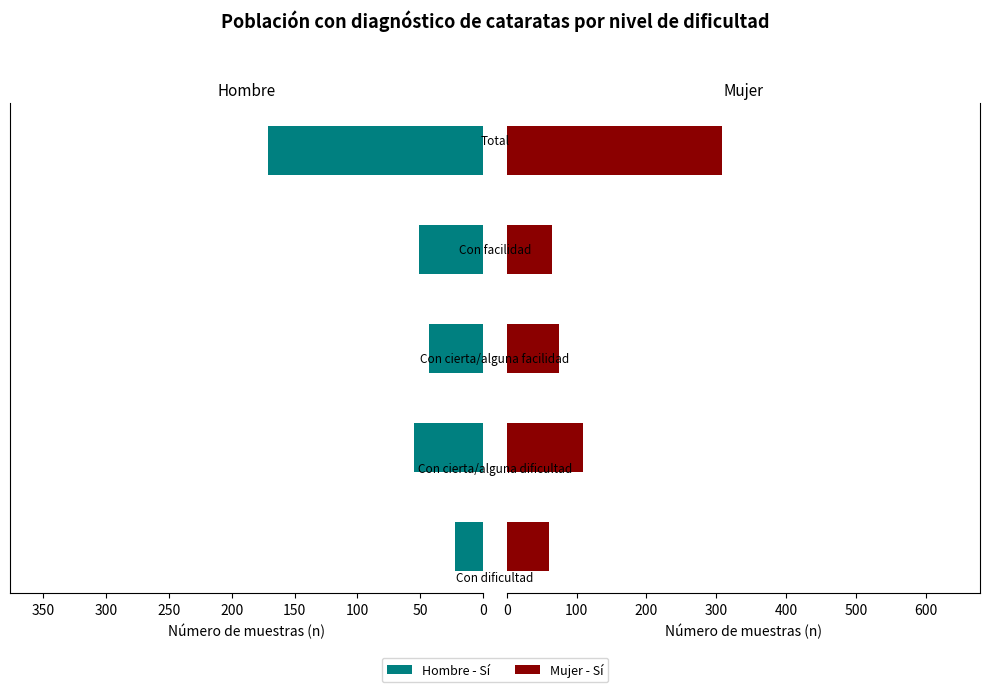

True or false: Hombre - Sí (n muestra) has a value of 36 at 0.

False